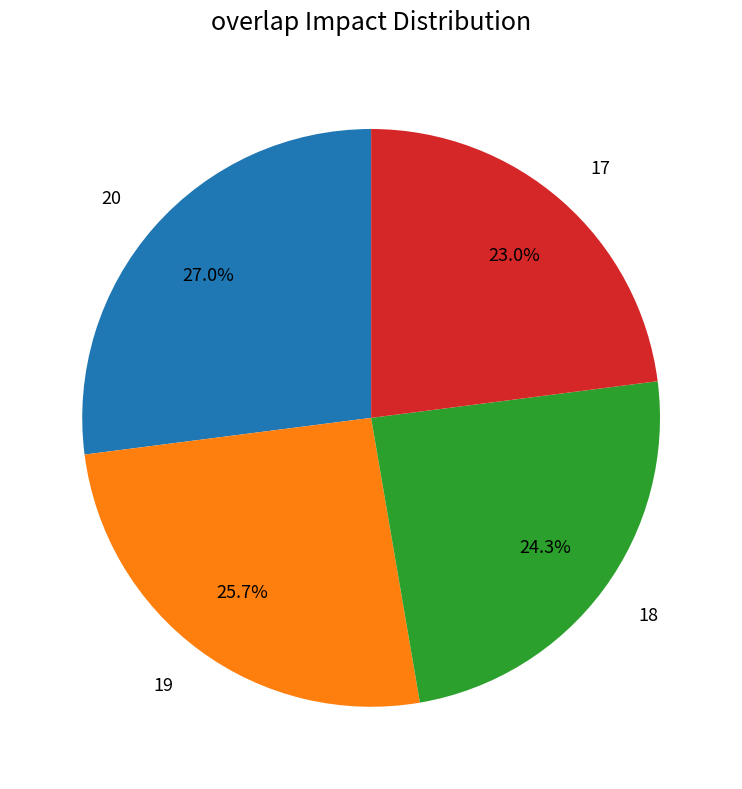

How much of the chart is everything except 17?

77.0%